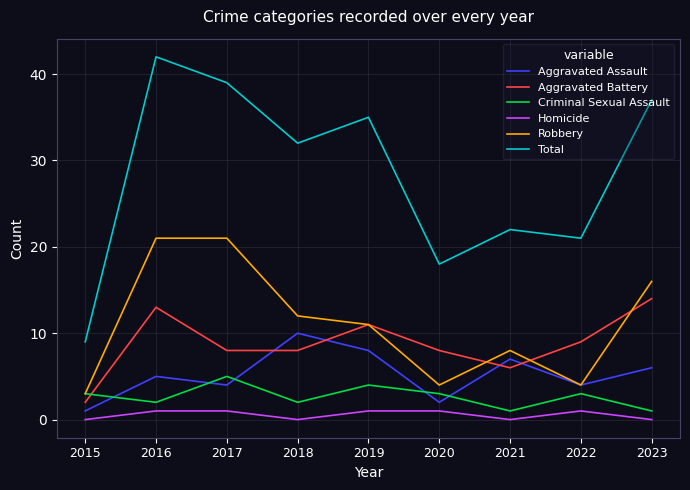

Reading right to left, transcribe all the data shown in this chart.

Aggravated Assault: 6	4	7	2	8	10	4	5	1
Aggravated Battery: 14	9	6	8	11	8	8	13	2
Criminal Sexual Assault: 1	3	1	3	4	2	5	2	3
Homicide: 0	1	0	1	1	0	1	1	0
Robbery: 16	4	8	4	11	12	21	21	3
Total: 37	21	22	18	35	32	39	42	9